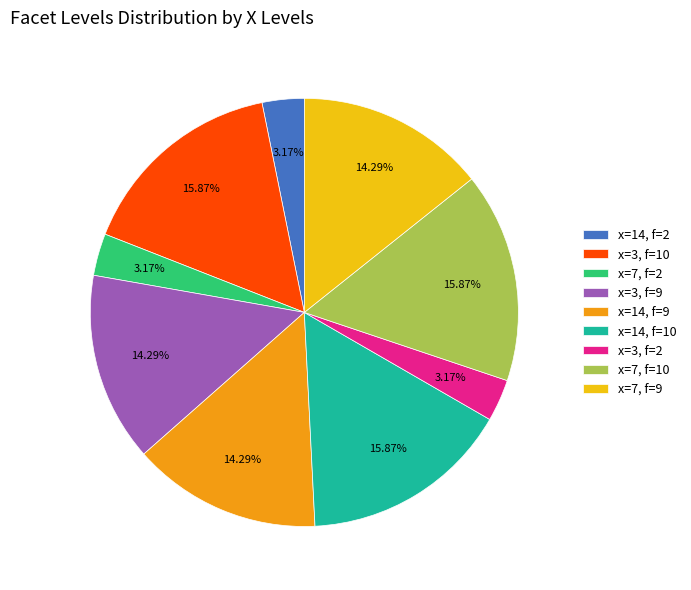

What is the ratio of the value at x=14, f=9 to the value at x=3, f=9?

1.0